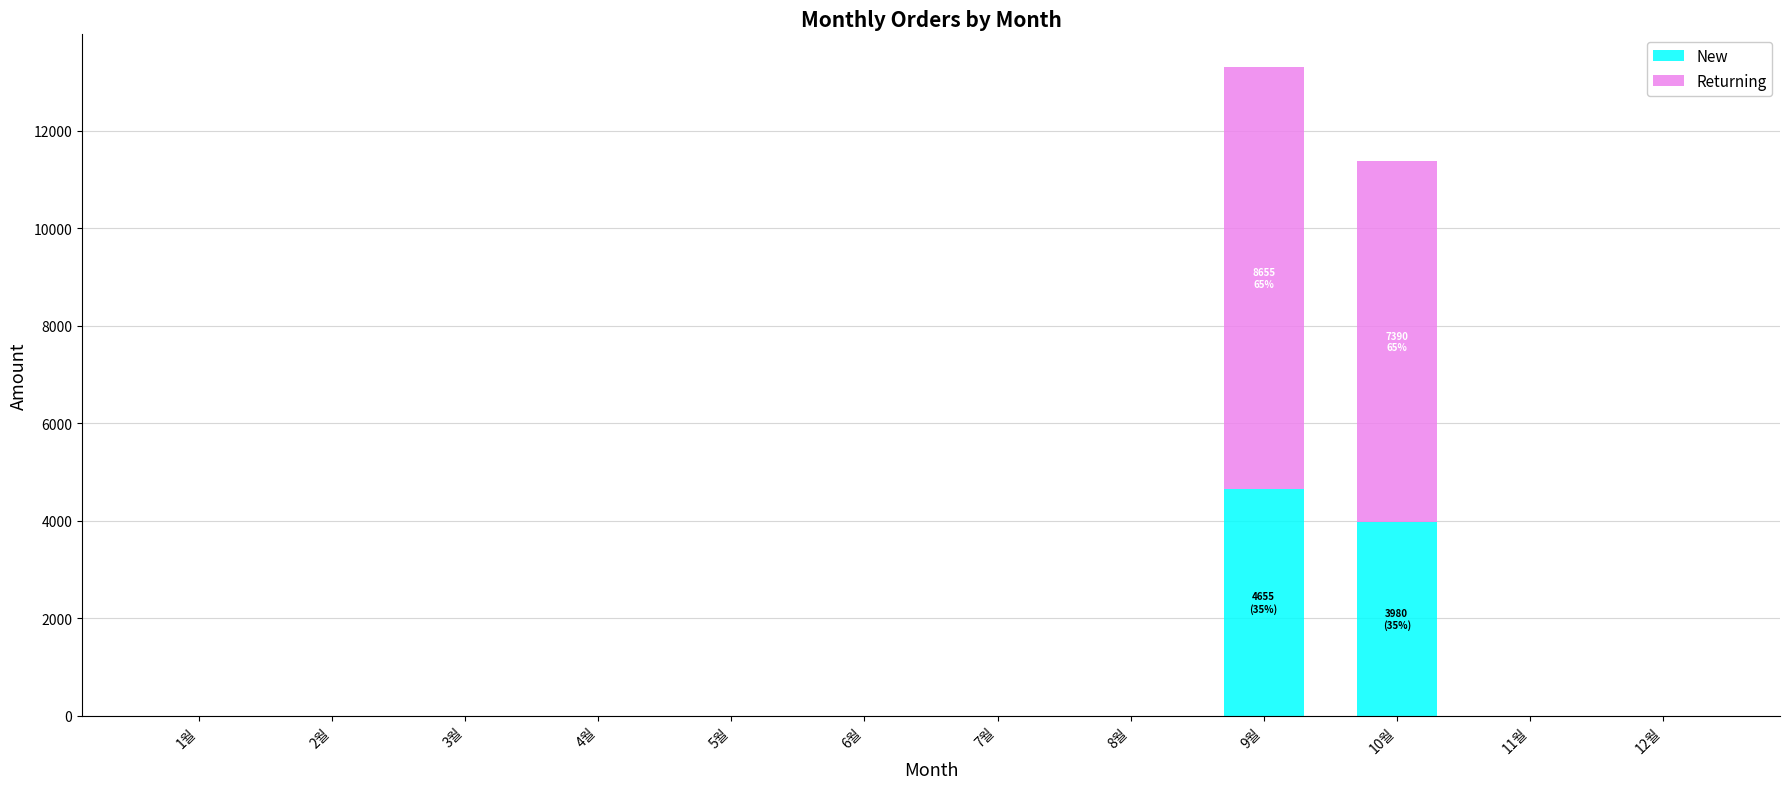

At which label does New reach its peak?

9월